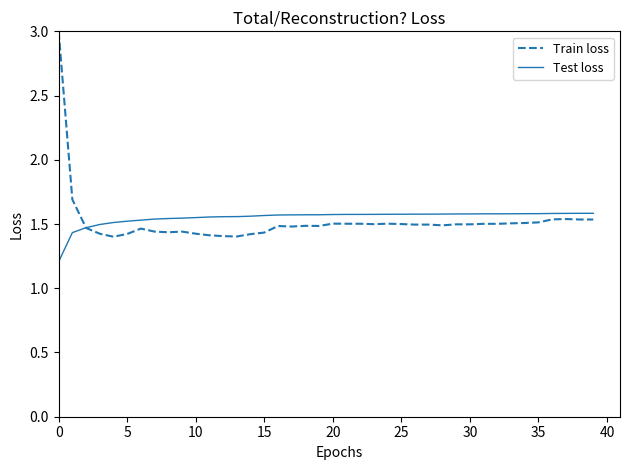

What is the lowest value of the Test loss series?

1.2